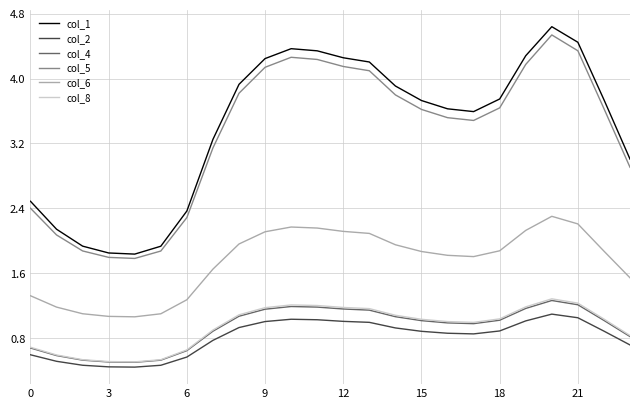

Which series has the largest range (max minus min)?

col_1